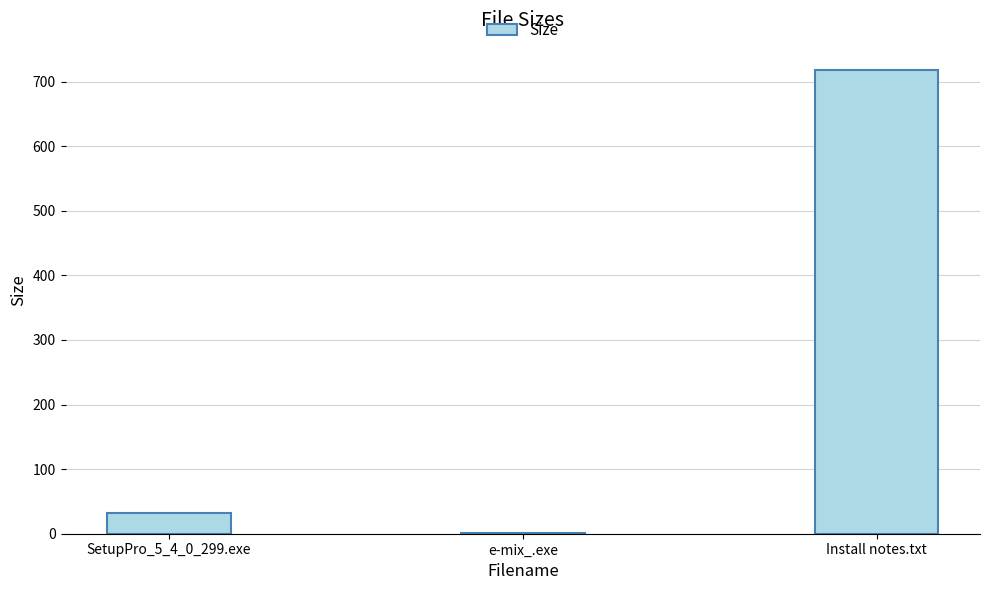

What is the sum of all values?

751.2